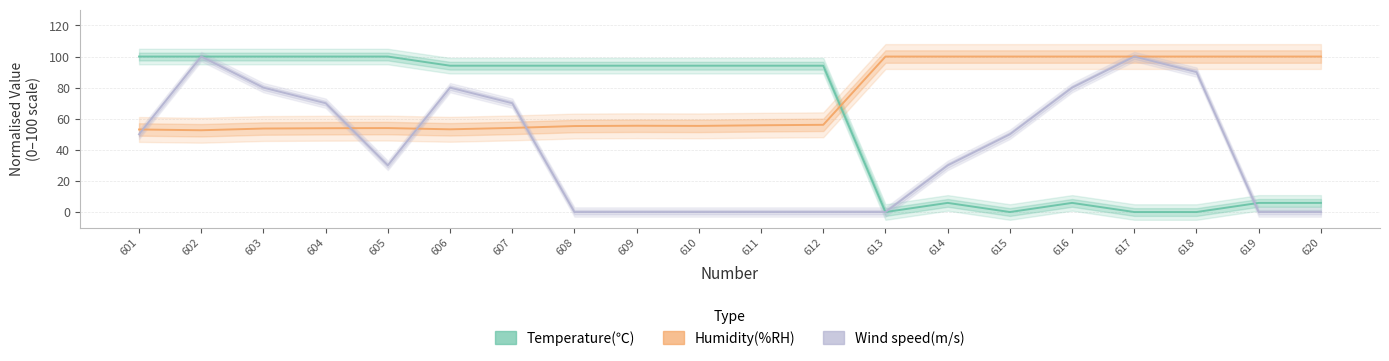

Which series has the largest total across all categories?

Humidity(%RH)